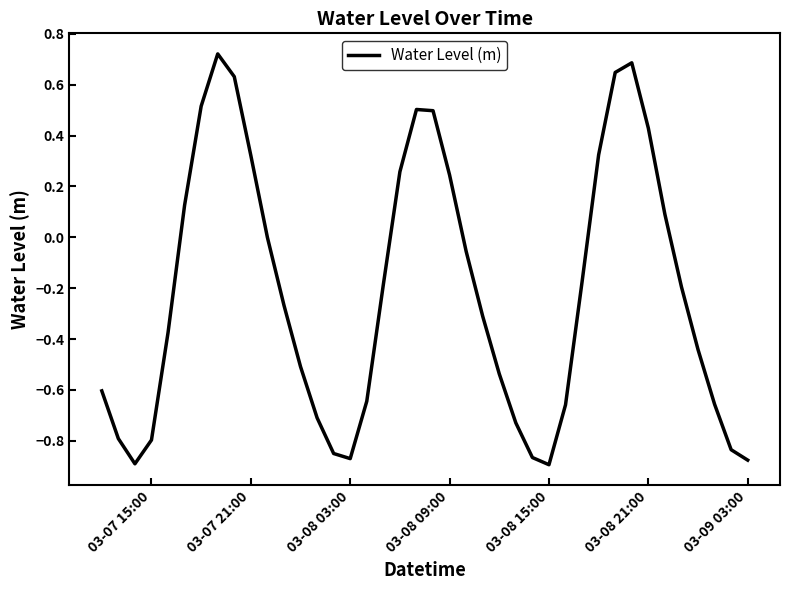

What is the difference between the maximum and minimum values?

1.6